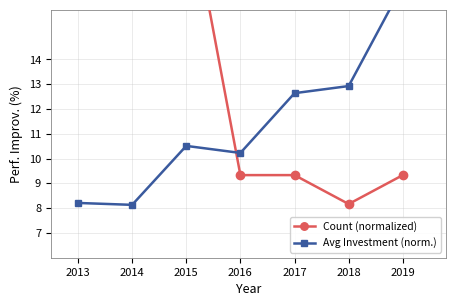

Which series has the largest total across all categories?

Count (normalized)